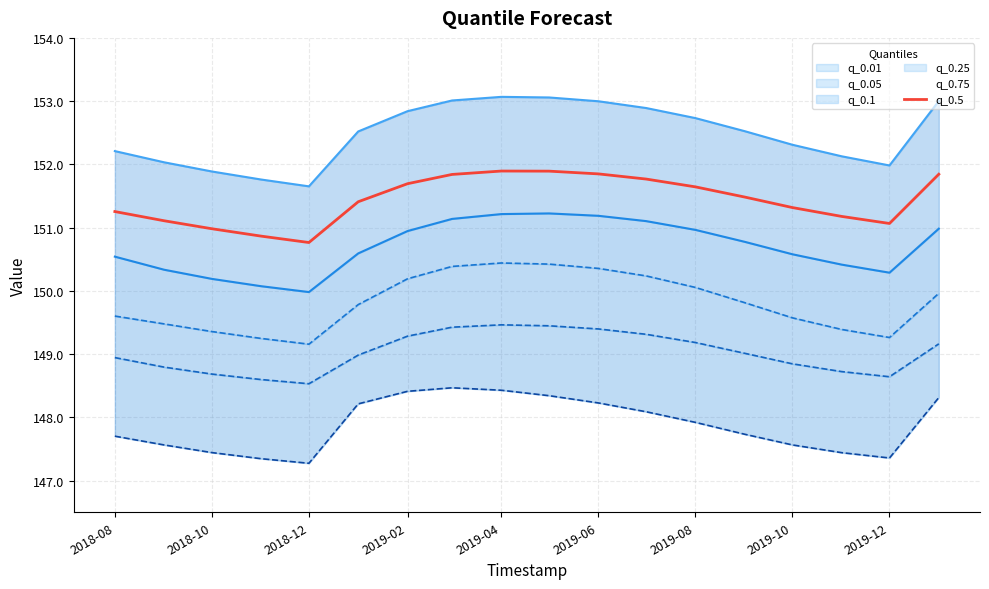

What is the maximum value for q_0.5?

151.9